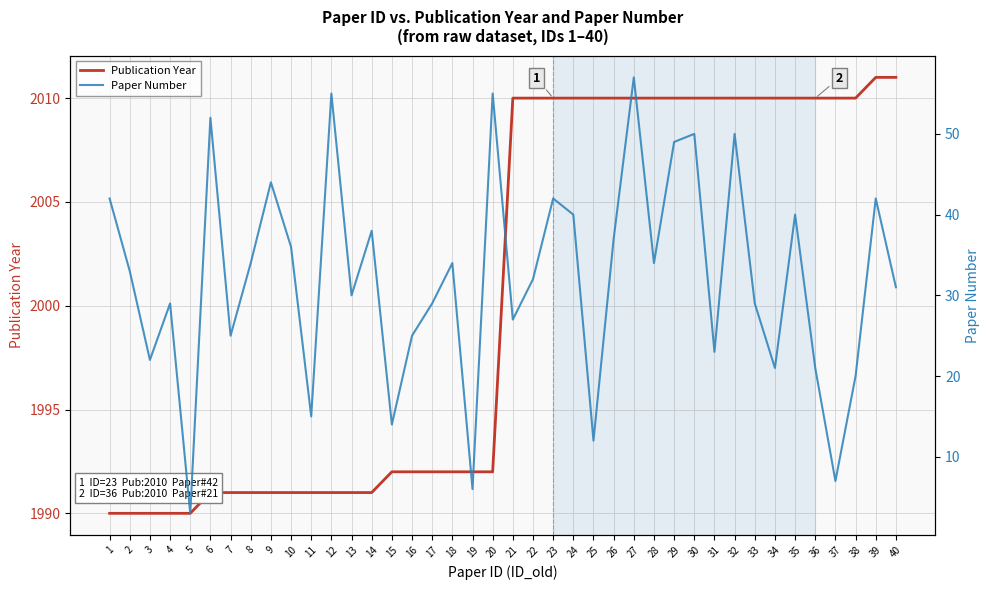

True or false: Publication Year and Paper Number cross at least once.

False